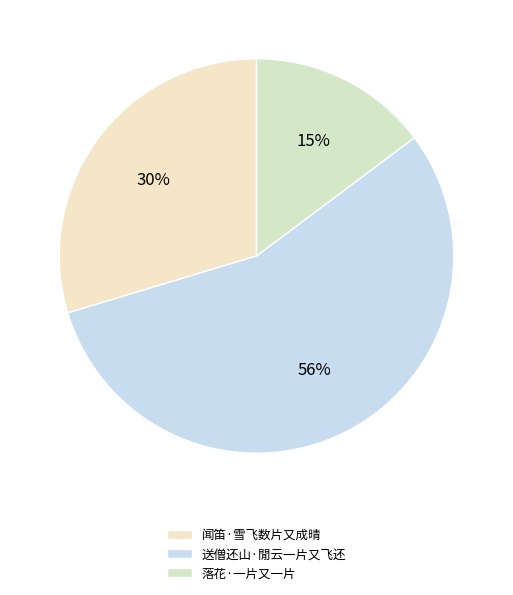

What is the largest slice in the pie chart?

送僧还山·閒云一片又飞还